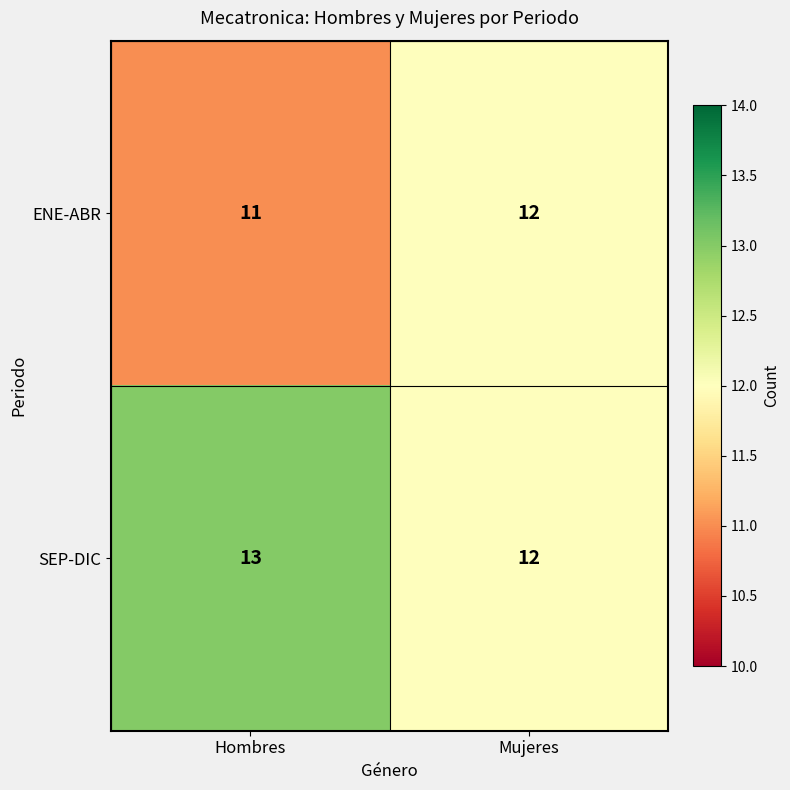

Reading left to right, extract all data points from this chart.

ENE-ABR: 11	12
SEP-DIC: 13	12